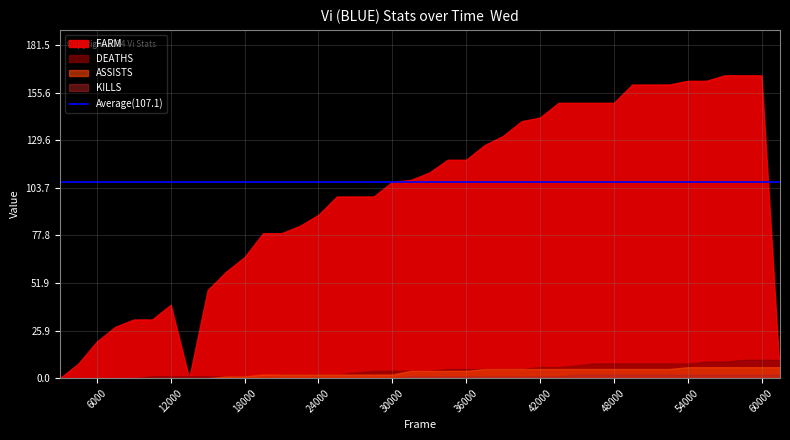

What is the value of the ASSISTS point at the 36th from the left?

6